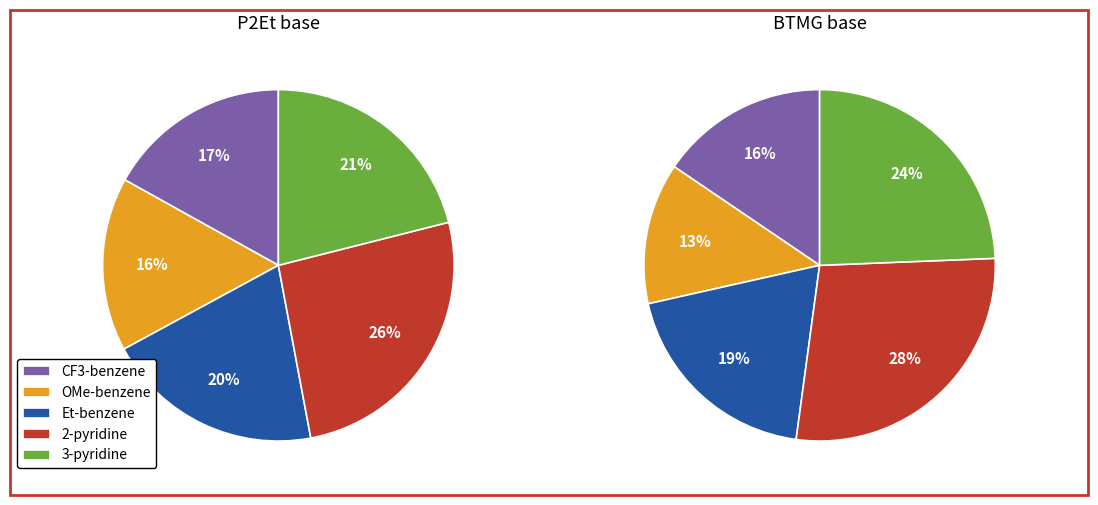

Is there any slice that represents more than half of the pie?

No